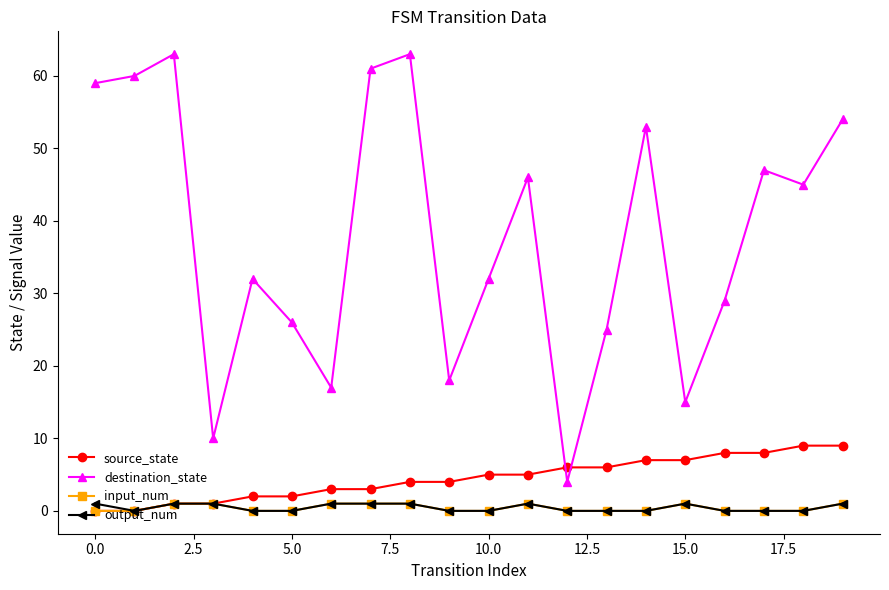

How many lines are shown in the chart?

4